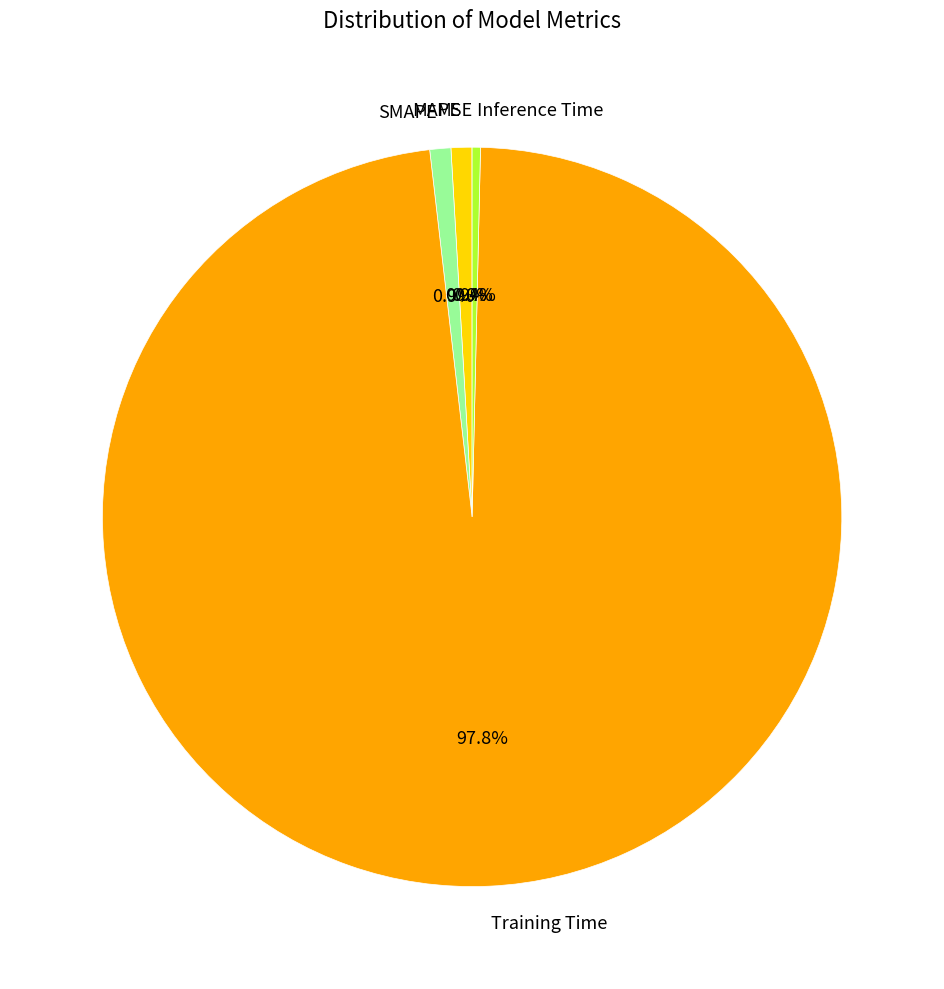

Is Training Time the majority of the pie?

Yes